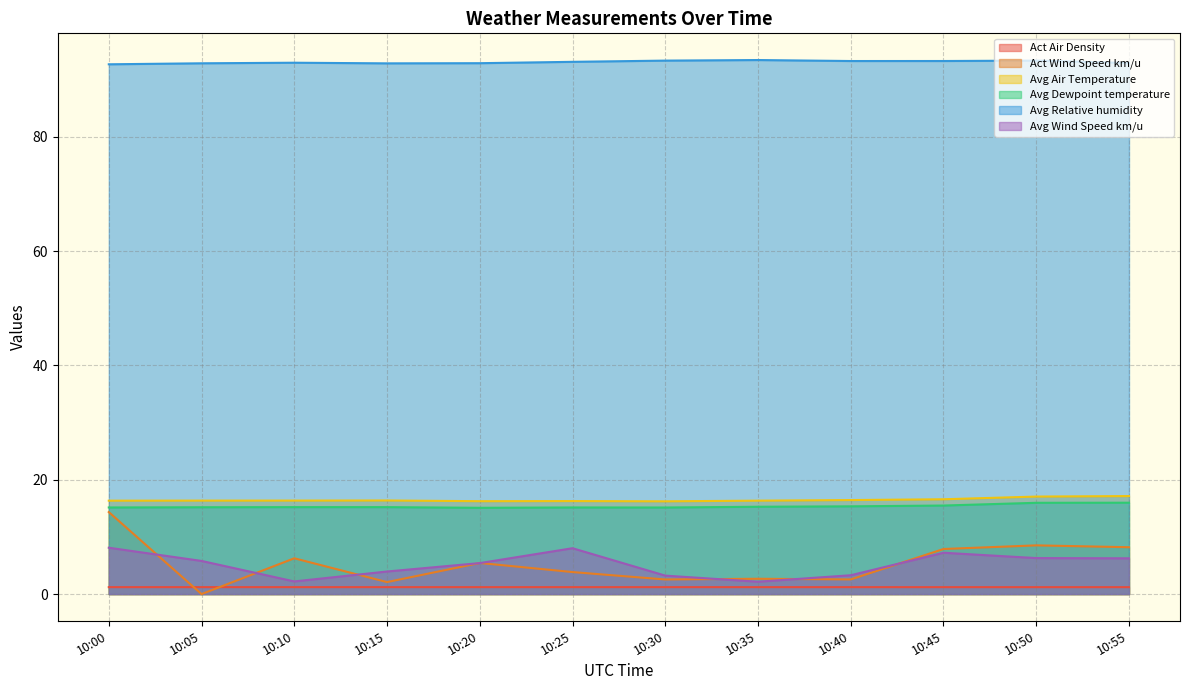

Where is the first local maximum for Avg Relative humidity?

10:10